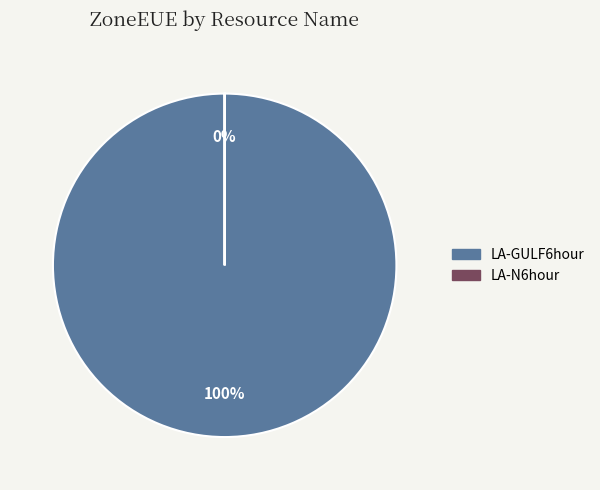

Is LA-N6hour the majority of the pie?

No